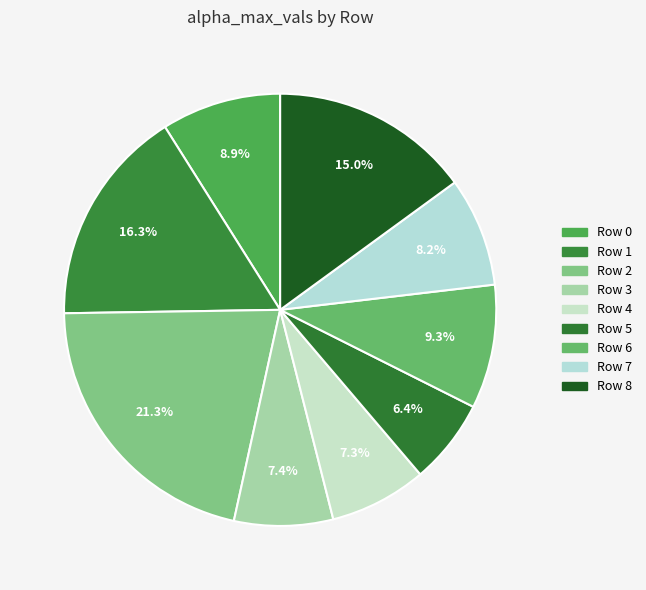

Which category has the biggest portion of the pie?

2